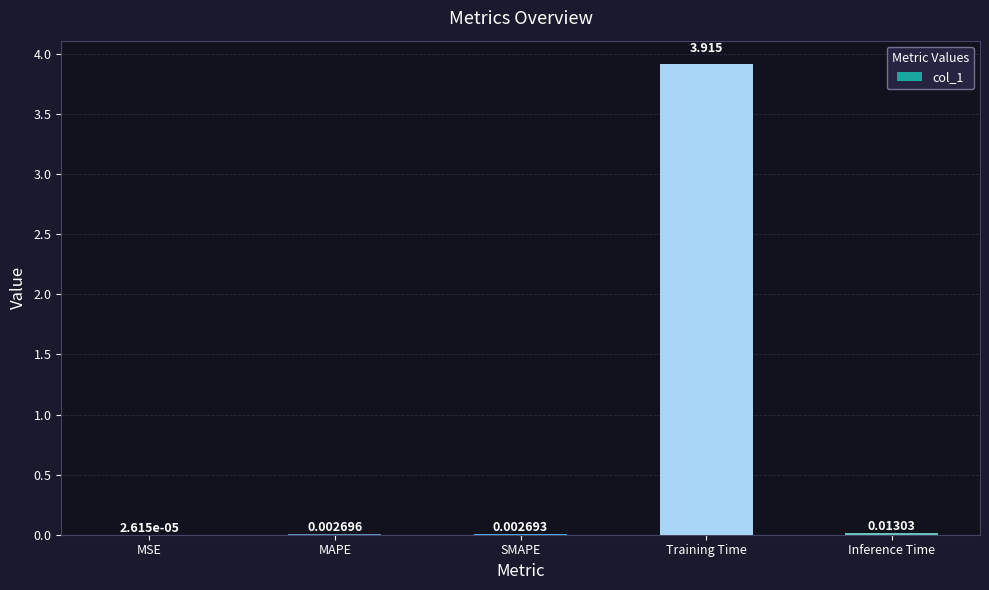

Where is the data nearest to the value 1?

Inference Time